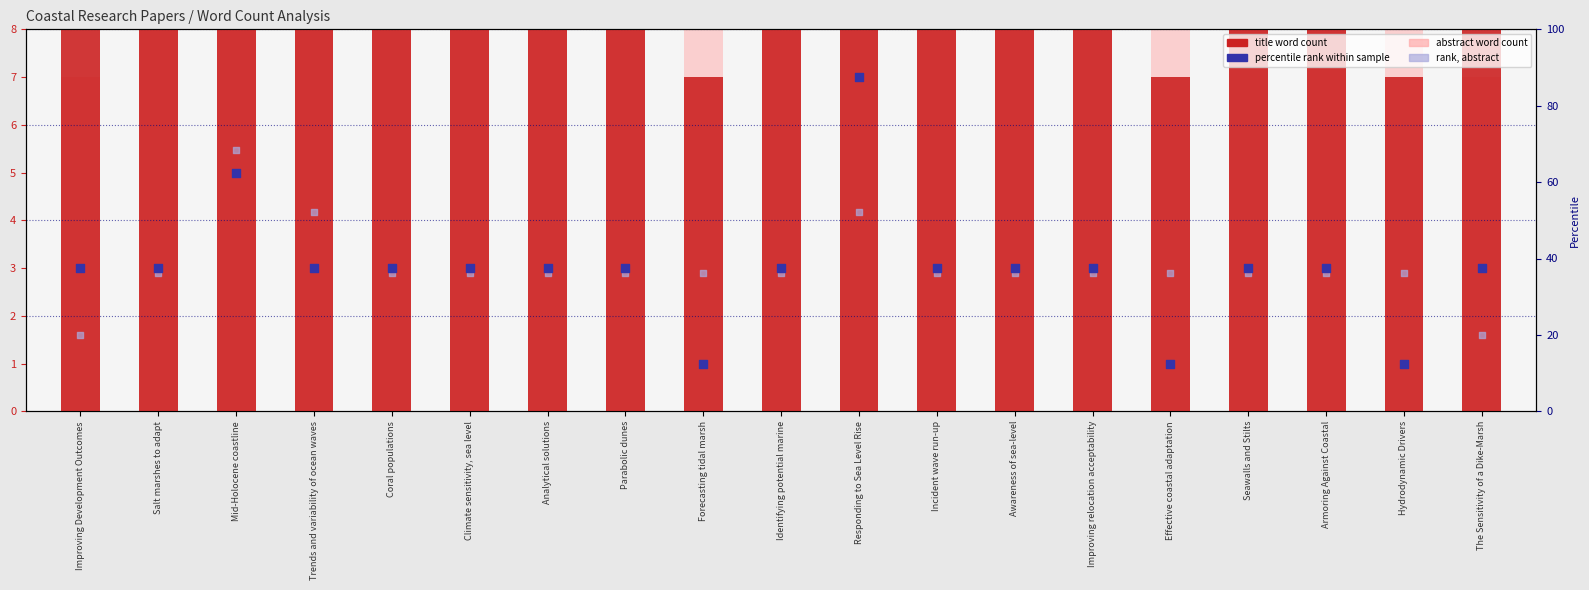

Which series reaches the maximum Y coordinate?

percentile rank